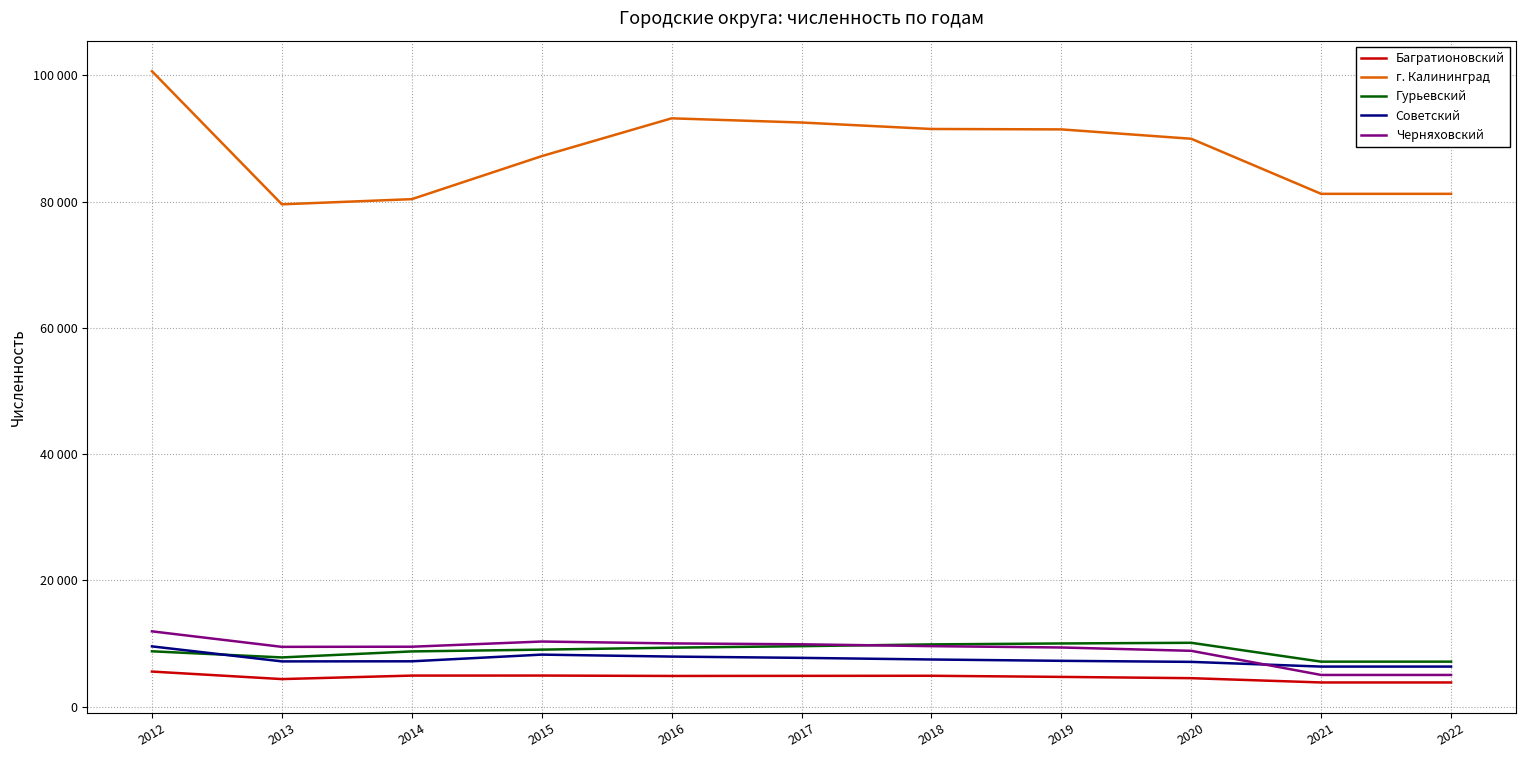

Does the chart have visible grid lines?

Yes